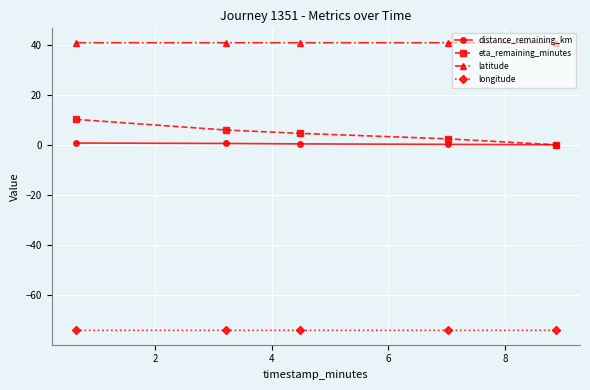

What is the maximum value for eta_remaining_minutes?

10.1